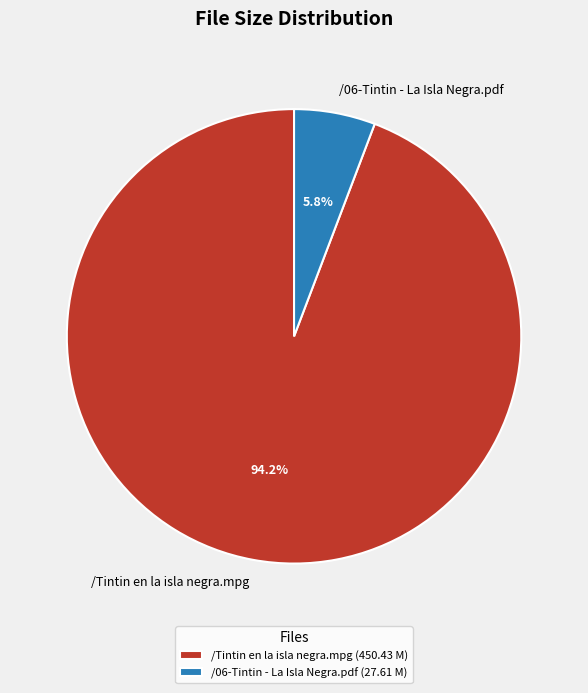

Which category has the smallest portion of the pie?

/06-Tintin - La Isla Negra.pdf